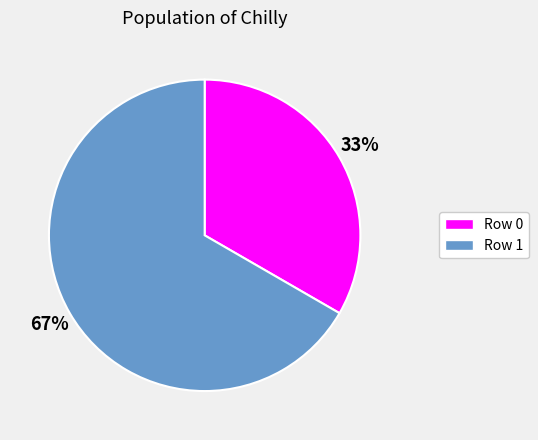

The 33% slice represents 33% of the pie. True or false?

True